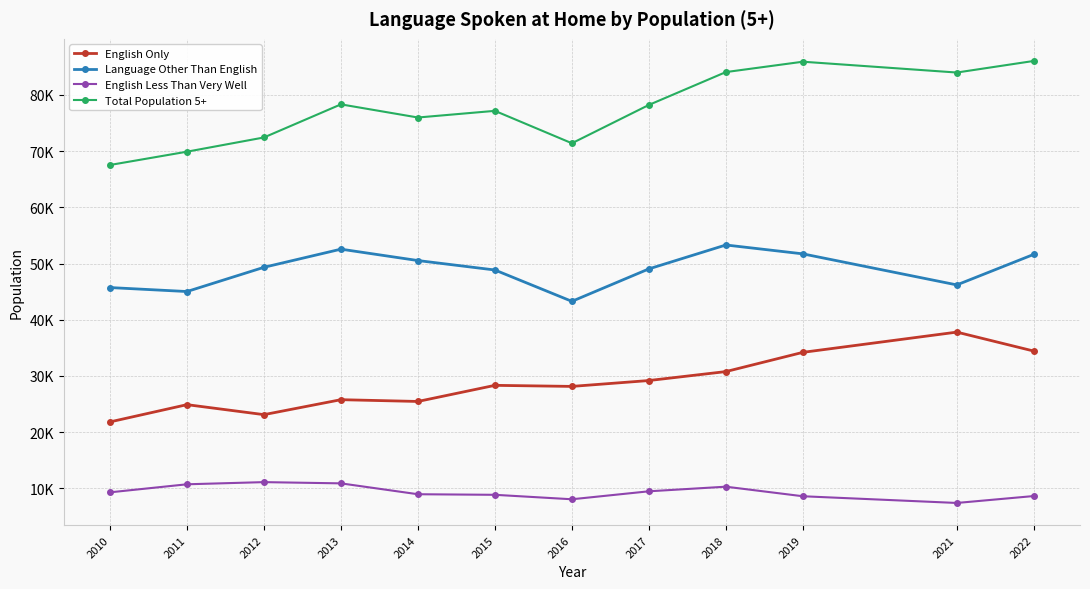

Is this an area chart (filled region under the line)?

No